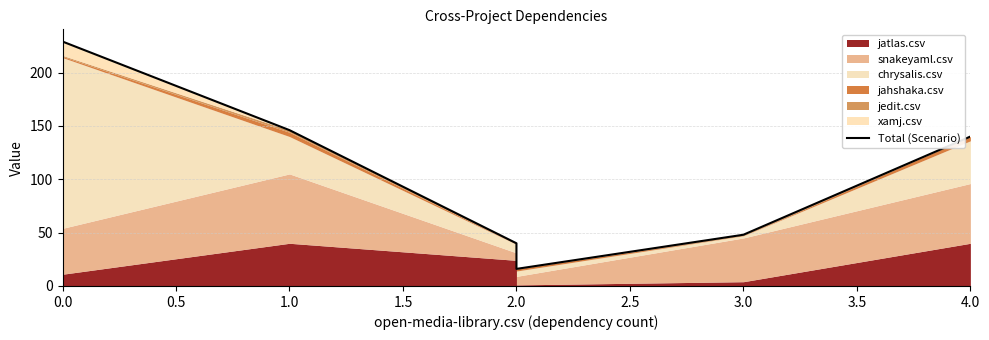

True or false: there are more than 1 points higher than both neighbors.

False